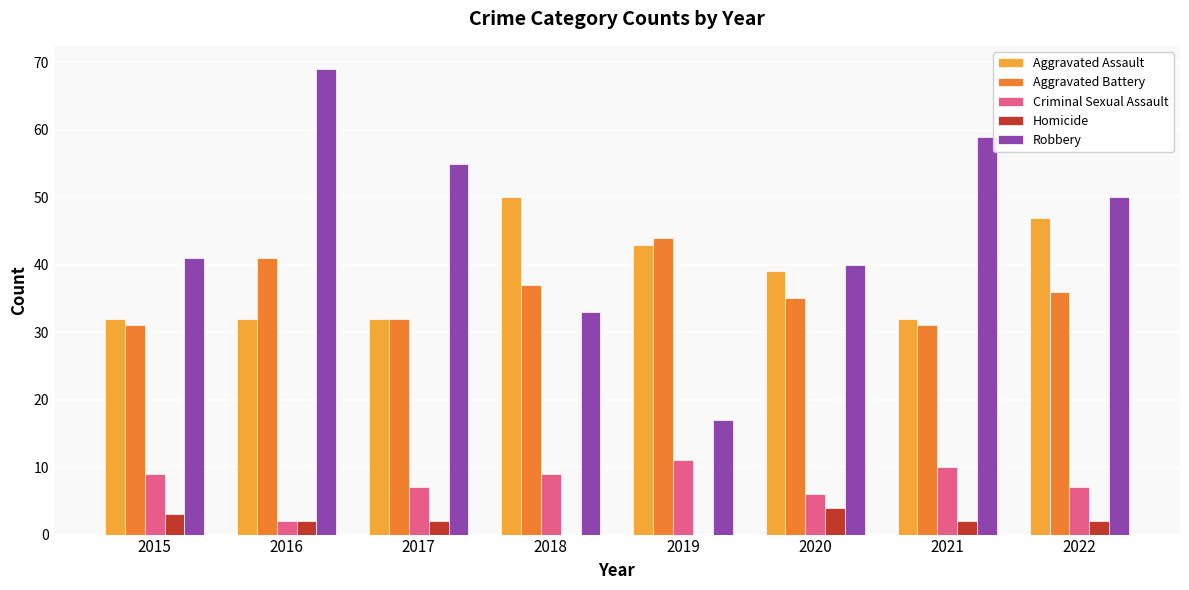

Which category has the highest value in the Robbery series?

2016